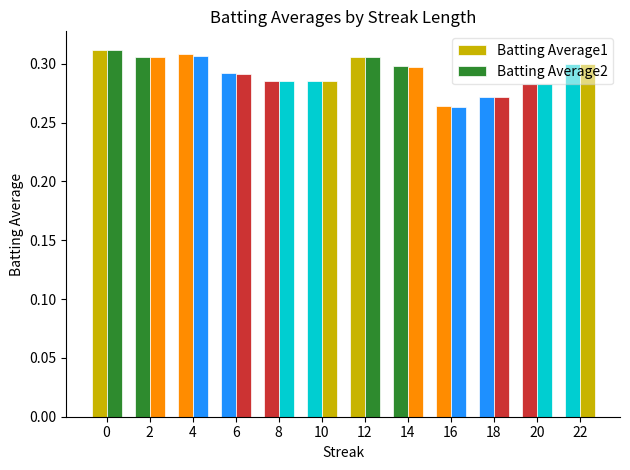

How many groups of bars are there?

12